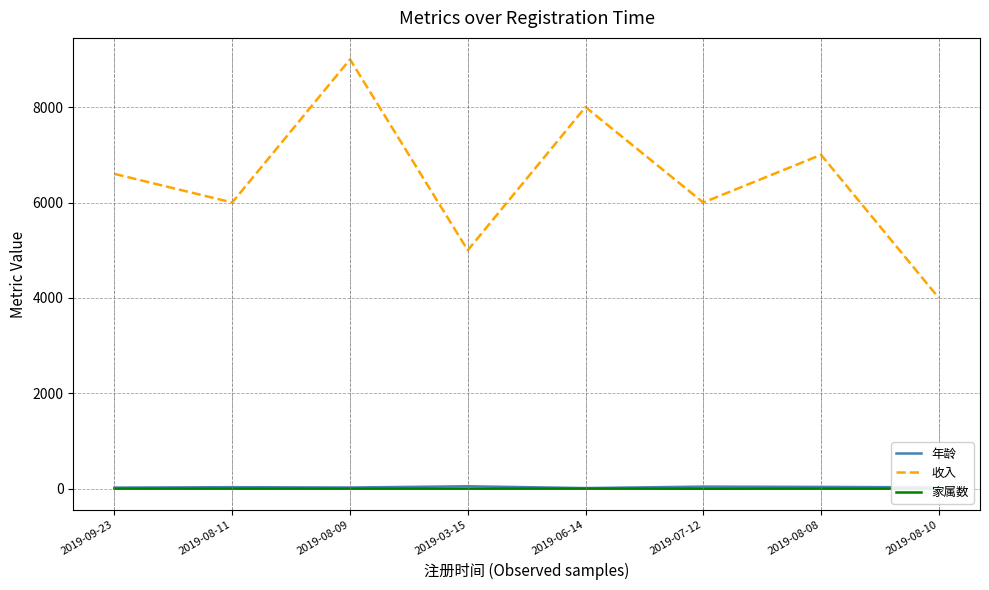

The value of 收入 at 2019-08-08 is 10351. True or false?

False